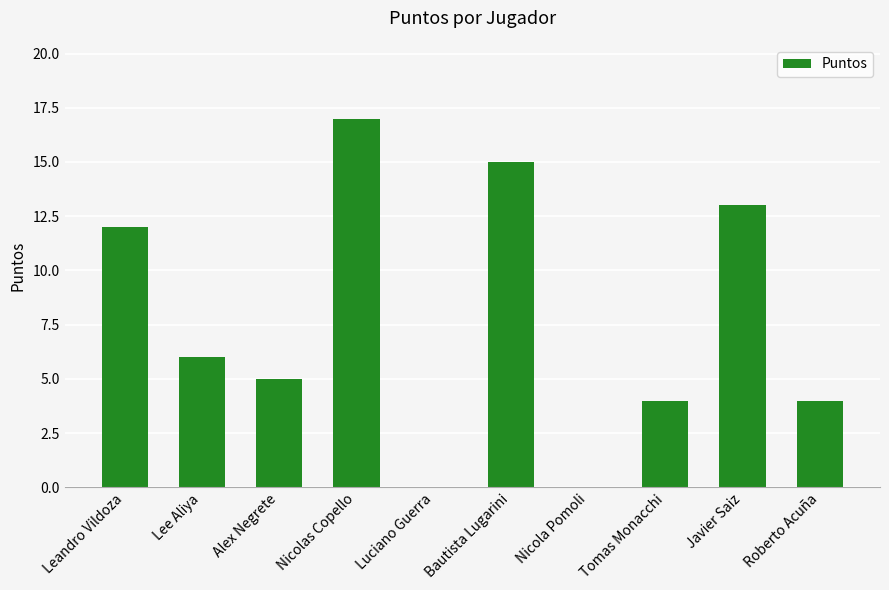

What is the ratio of the value at Tomas Monacchi to the value at Nicolas Copello?

0.2